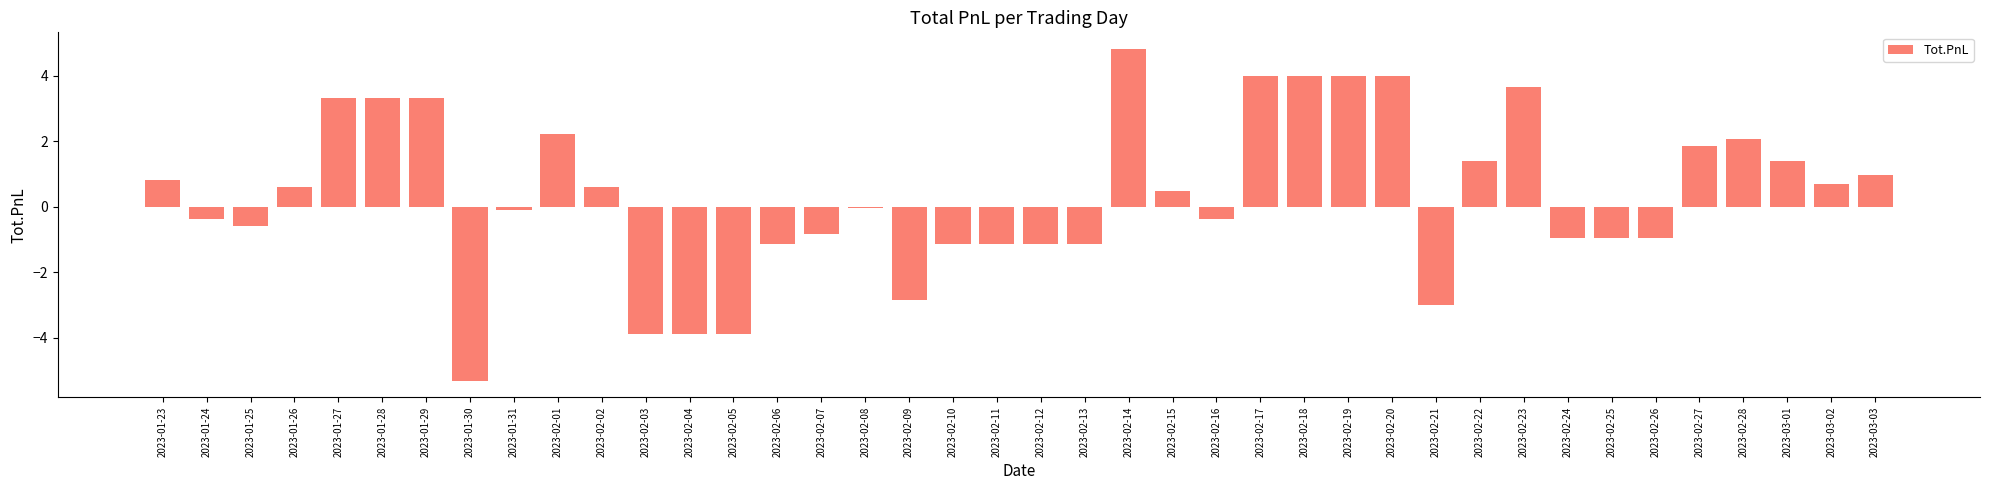

Where does the data first go above 0?

2023-01-23